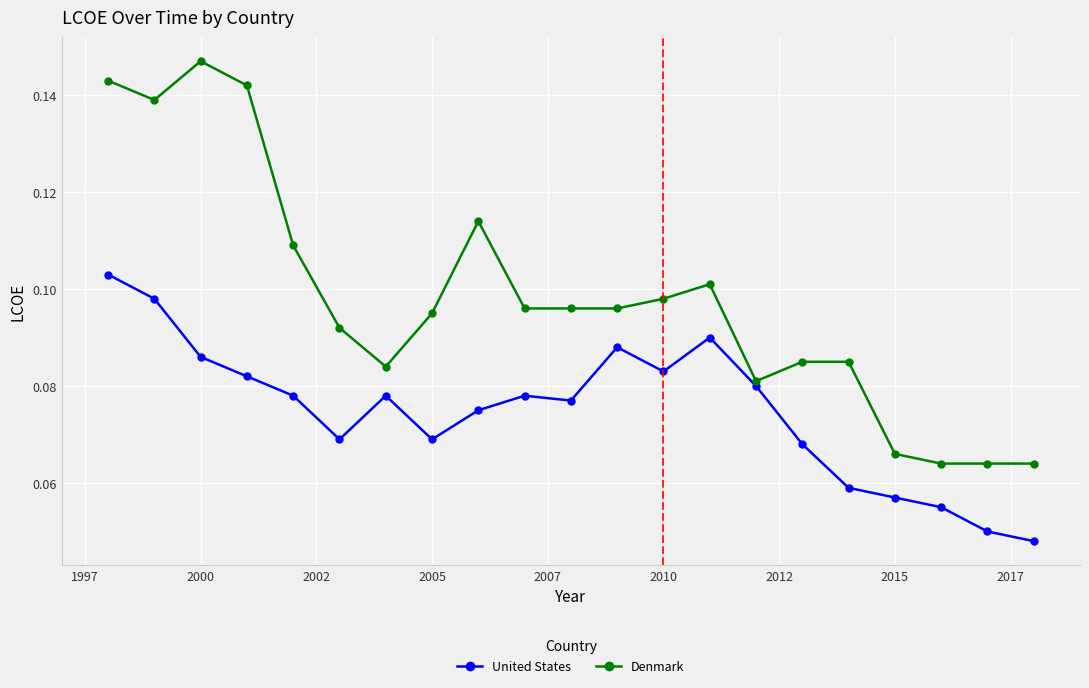

Rank the series by their average value, from lowest to highest.

United States, Denmark